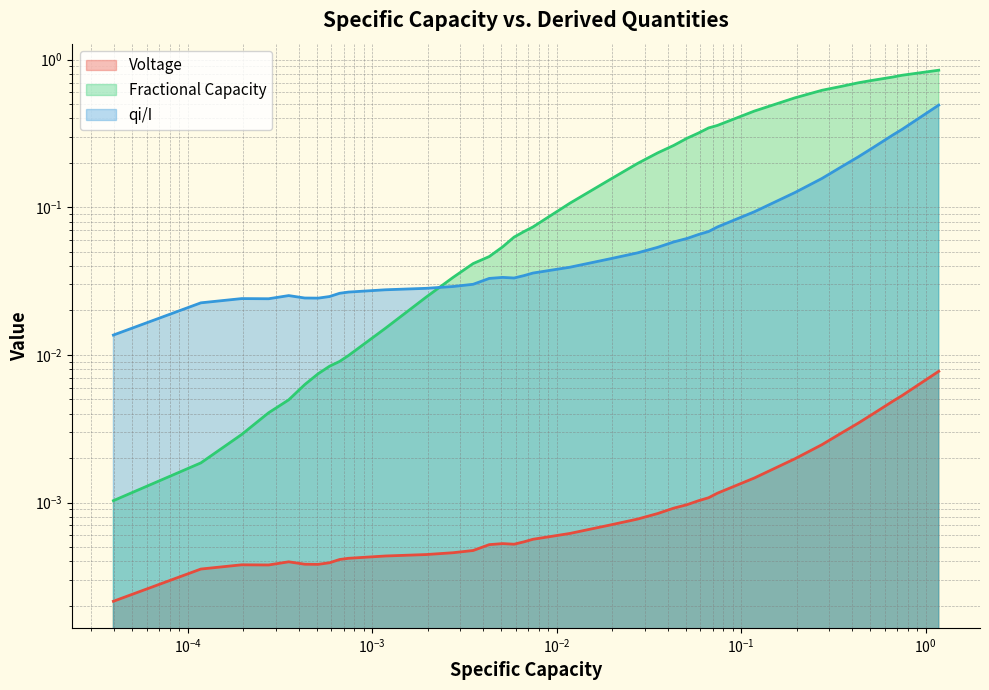

True or false: Voltage and Fractional Capacity cross at least once.

False